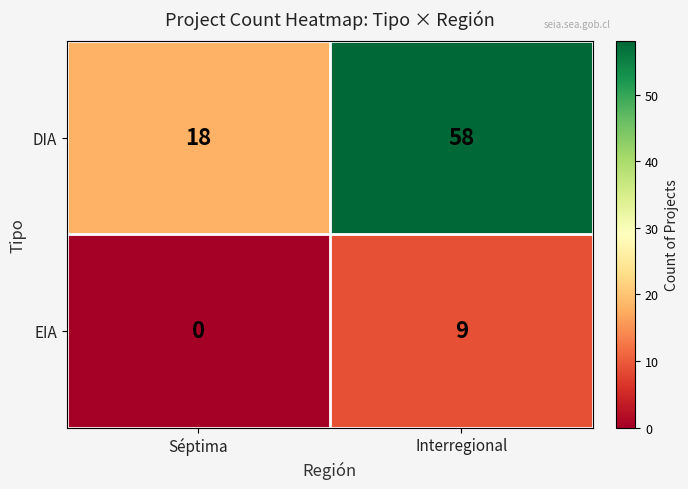

True or false: EIA has a value of 9 at Interregional.

True